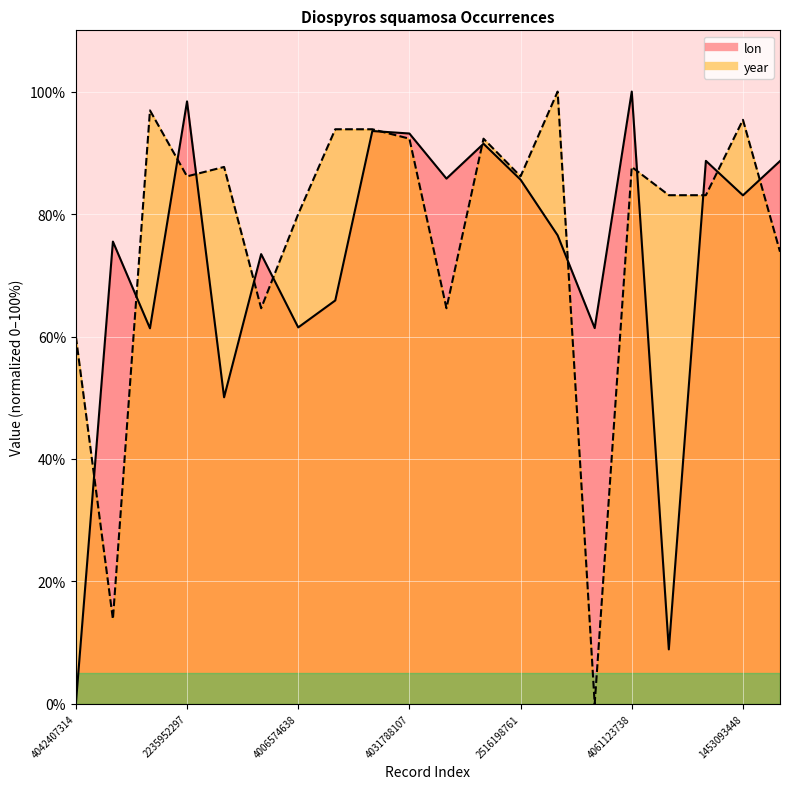

What is the label of the 19th point from the left?

1453093448